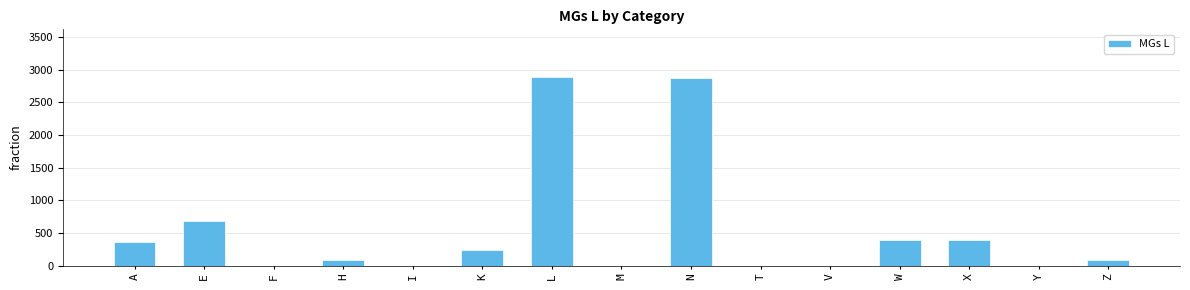

The value at A is 368. True or false?

True